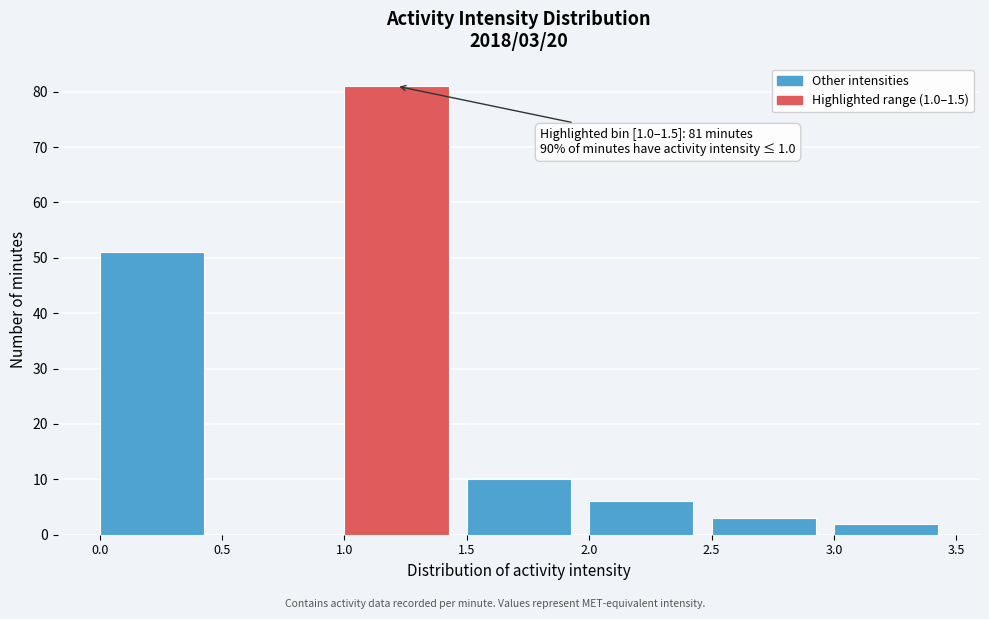

Which range on the x-axis has the tallest bar?

1.0 to 1.5